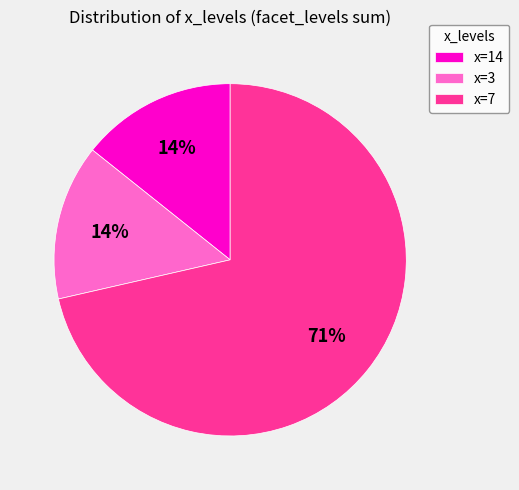

What is the largest slice in the pie chart?

x=7